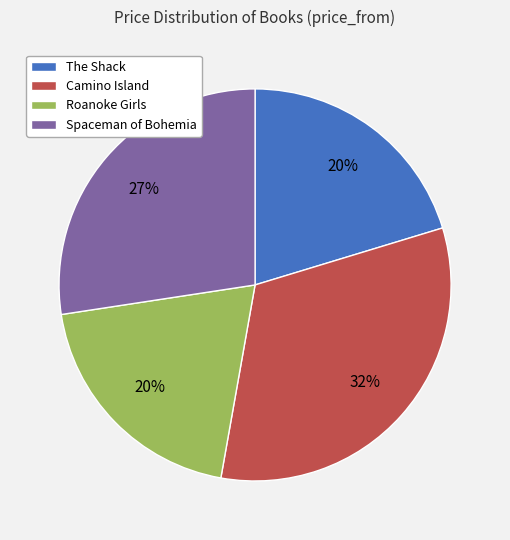

Is it true that Roanoke Girls is 6% of the pie?

False